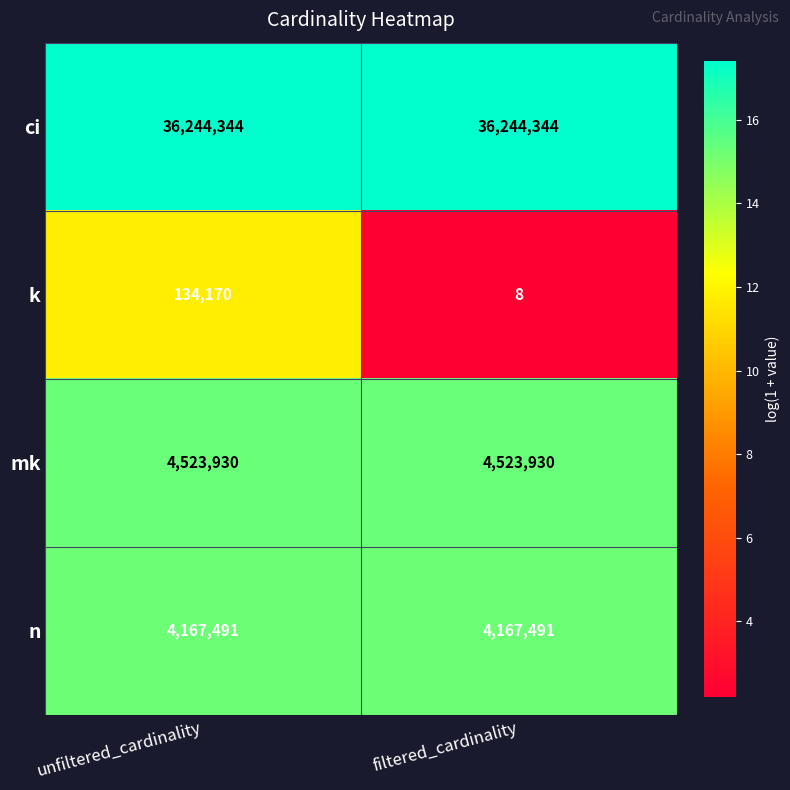

At which category is the sum across all series the highest?

unfiltered_cardinality